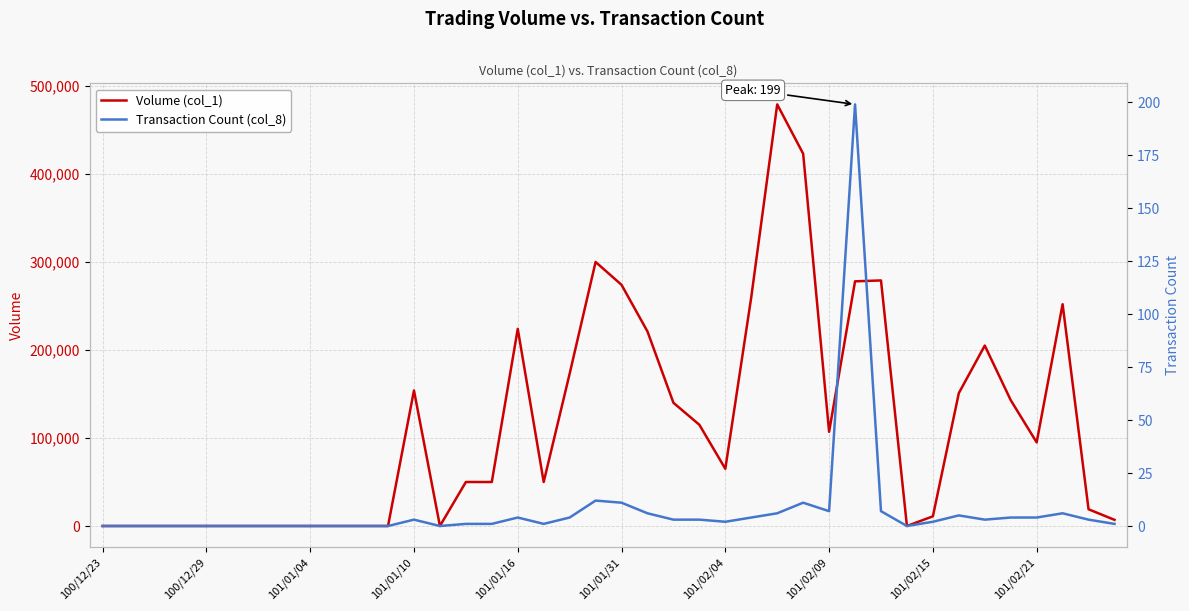

Reading right to left, list all the values displayed in this chart.

Volume (col_1): 7000	19000	252000	95000	143000	205000	151000	11000	0	279000	278000	107000	423000	479000	260000	65000	115000	140000	221000	274000	300000	173000	50000	224000	50000	50000	0	154000	0	0	0	0	0	0	0	0	0	0	0	0
Transaction Count (col_8): 1	3	6	4	4	3	5	2	0	7	199	7	11	6	4	2	3	3	6	11	12	4	1	4	1	1	0	3	0	0	0	0	0	0	0	0	0	0	0	0